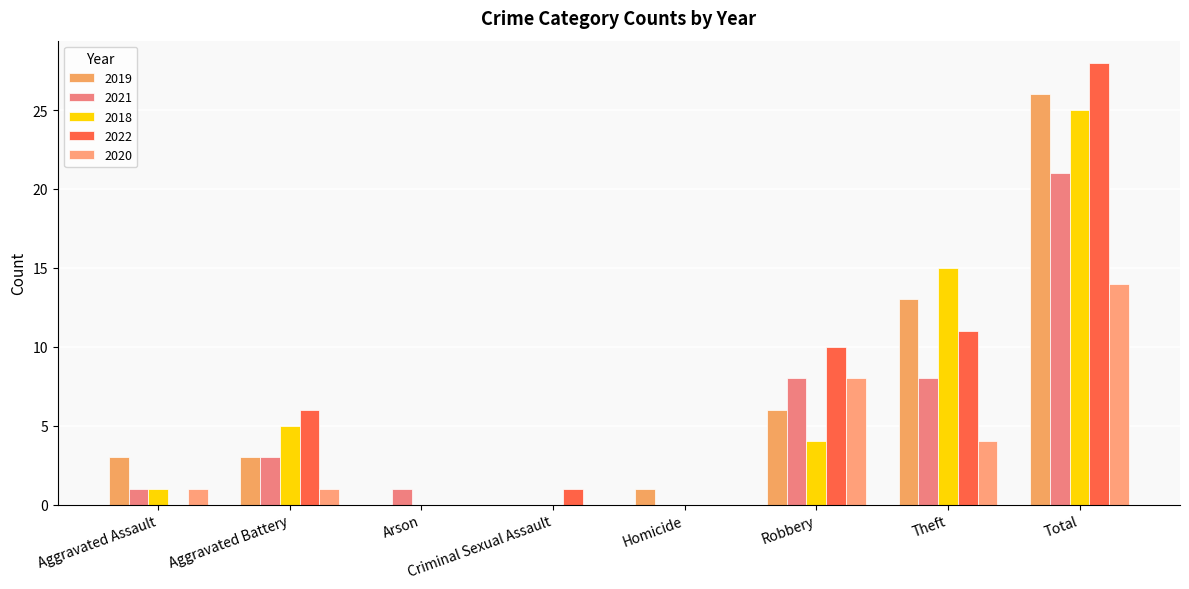

Are the bars grouped side by side (vs. stacked)?

Yes